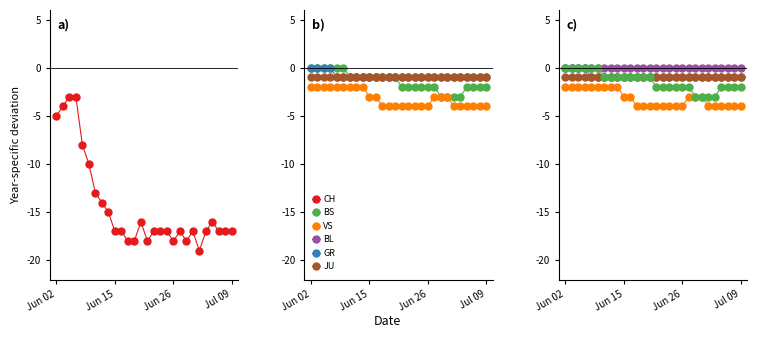

Which series has the widest spread of values?

CH